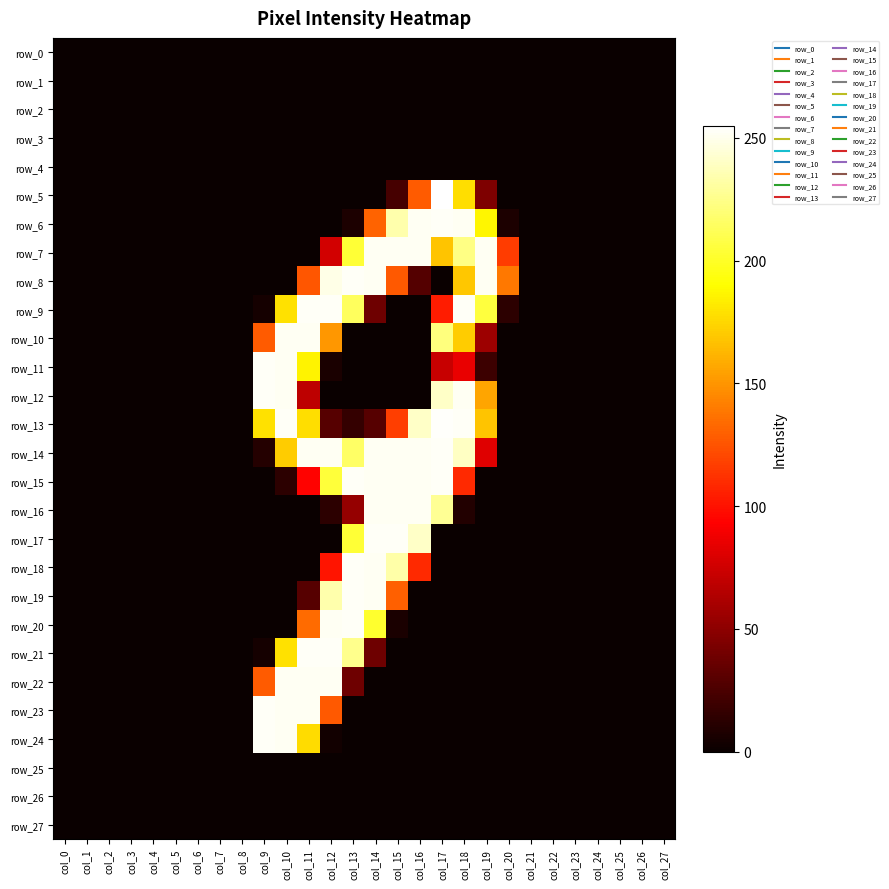

What is the greatest value displayed?

255